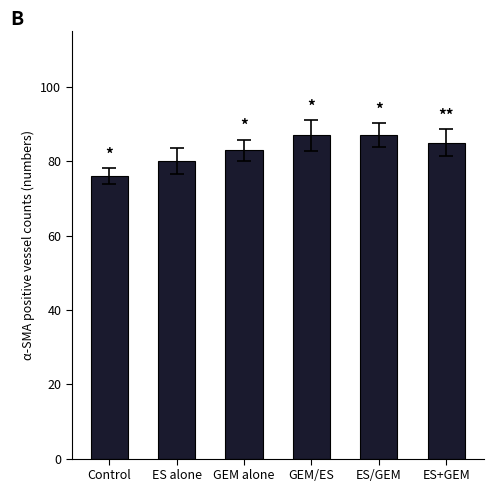

Does the chart contain any negative values?

No